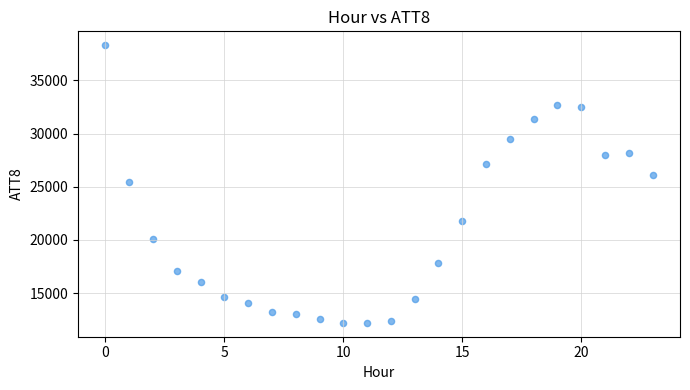

What is the range of Y values (max minus min)?

26100